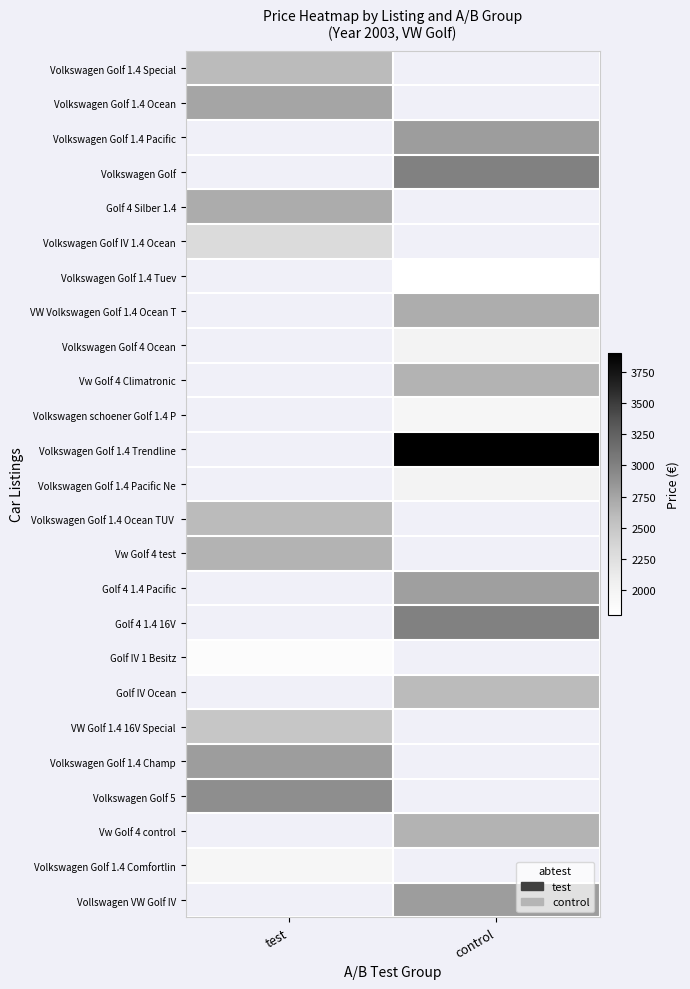

Is it true that Volkswagen Golf 1.4 Comfortlin equals 1950.0 at test?

True